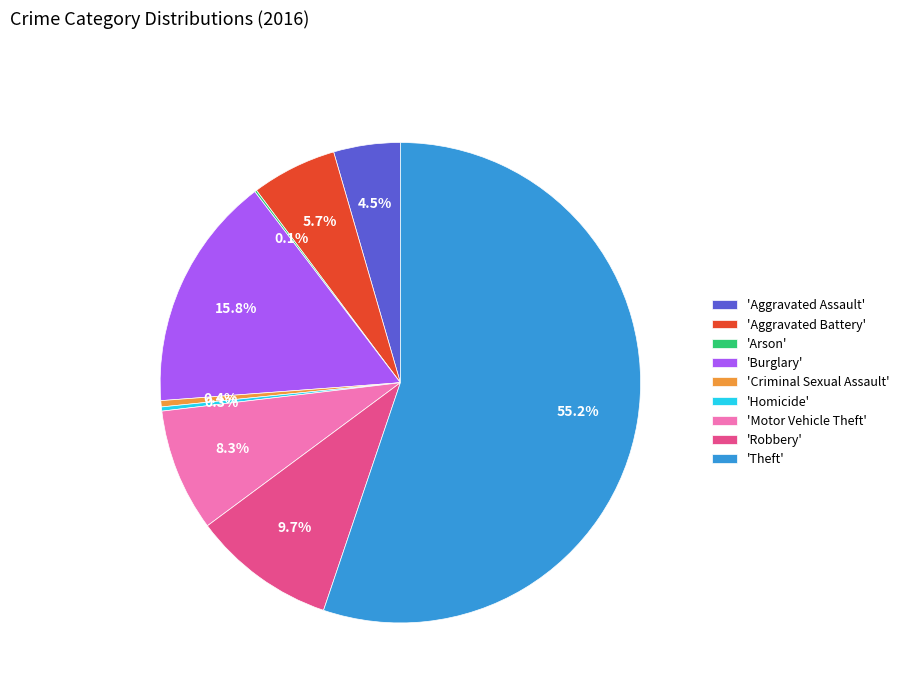

Does any single category account for the majority?

Yes